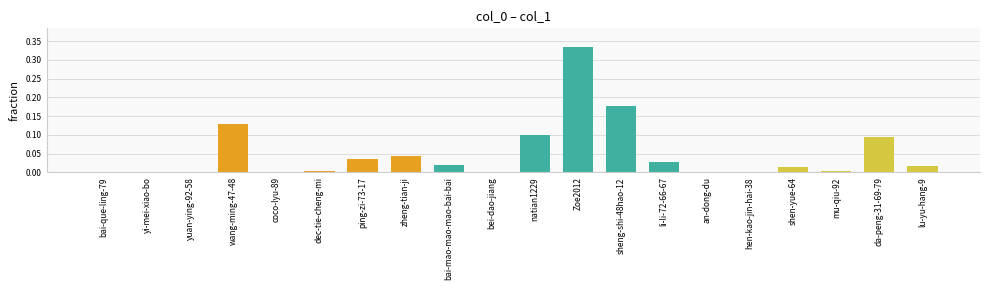

True or false: the data shows 0.0 at li-li-72-66-67.

True